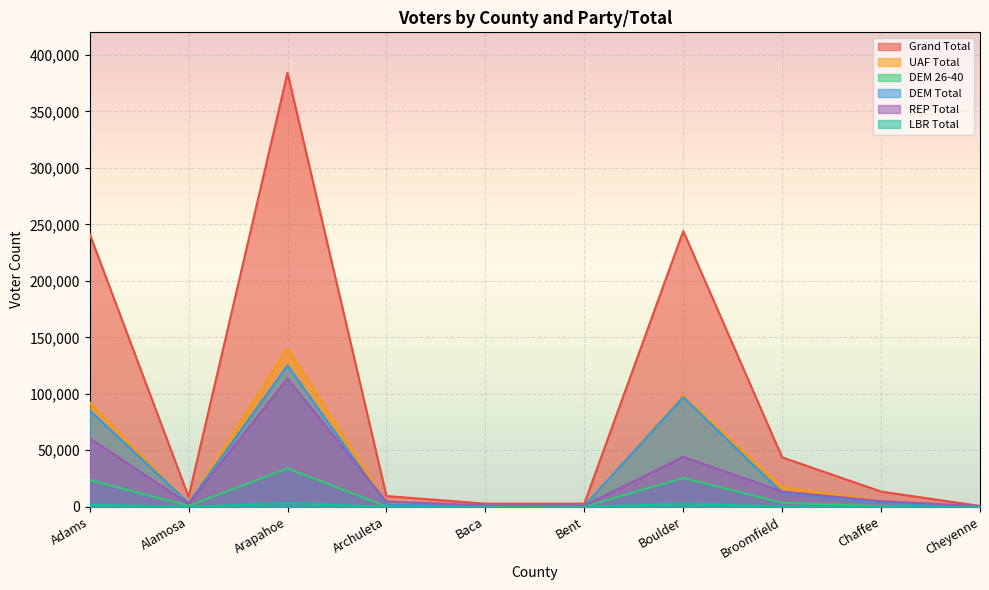

Count the number of data series in this chart.

6